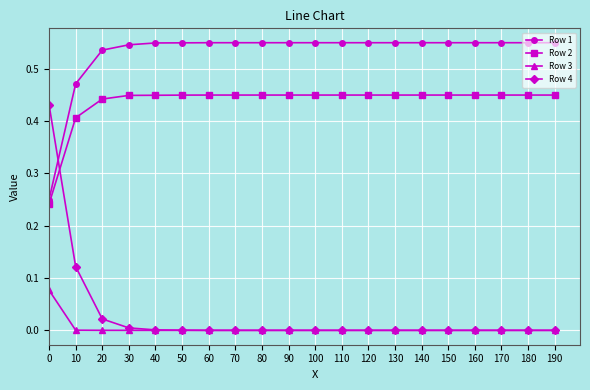

Which series has the widest spread of values?

Row 4